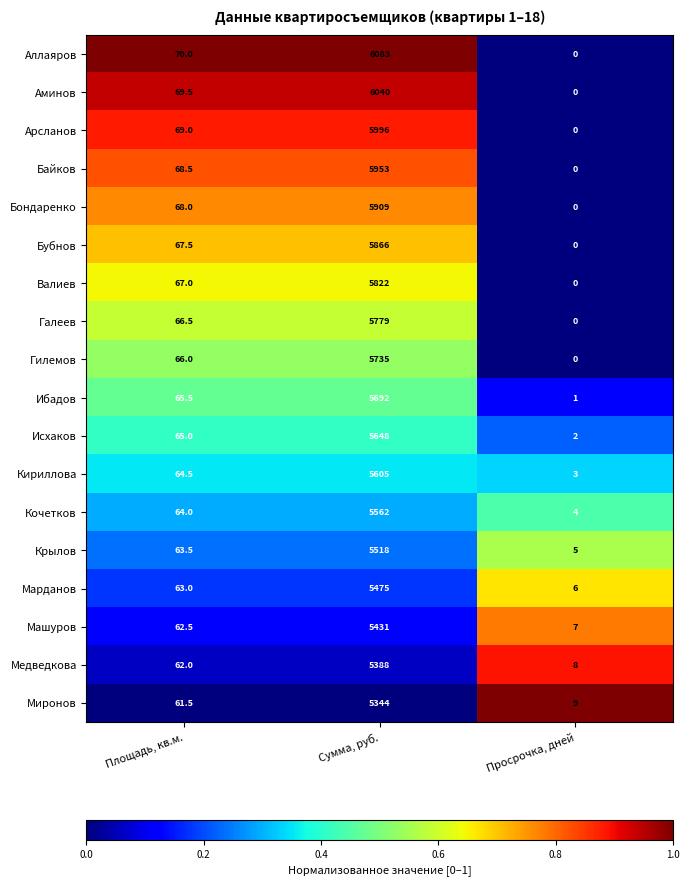

Which series has the largest range (max minus min)?

Аллаяров